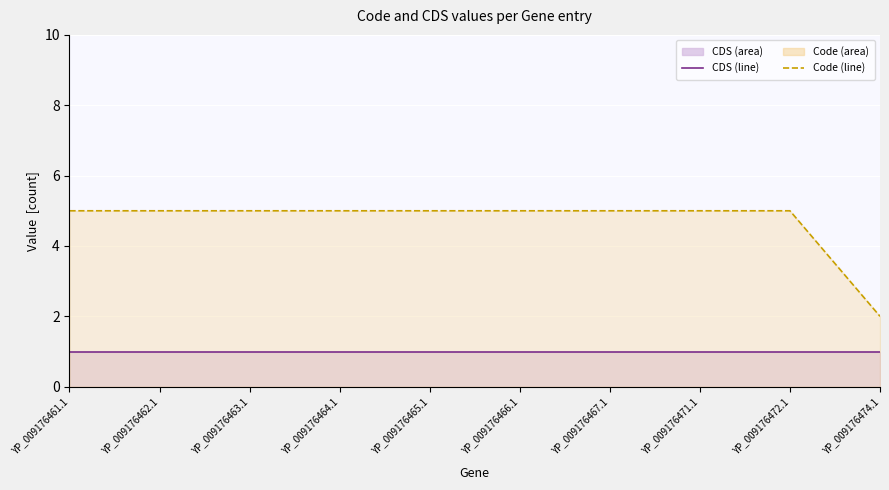

Rank the series by their maximum value, from lowest to highest.

CDS (line), Code (line)